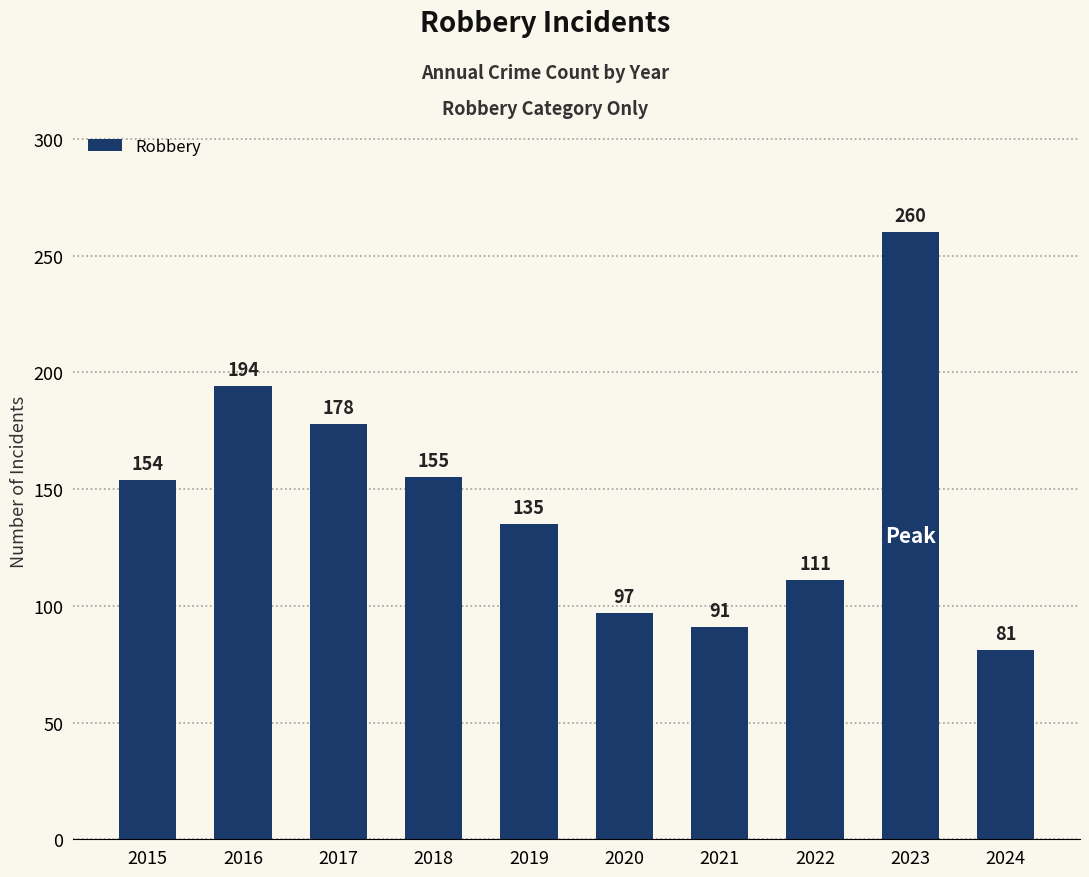

What is the value of the 10th bar from the left?

81